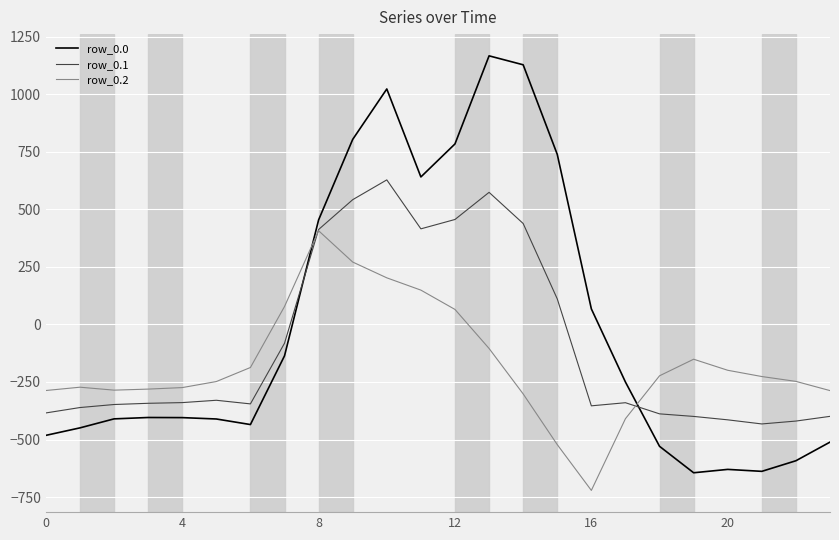

List the series in order of their peak value, lowest first.

row_0.2, row_0.1, row_0.0